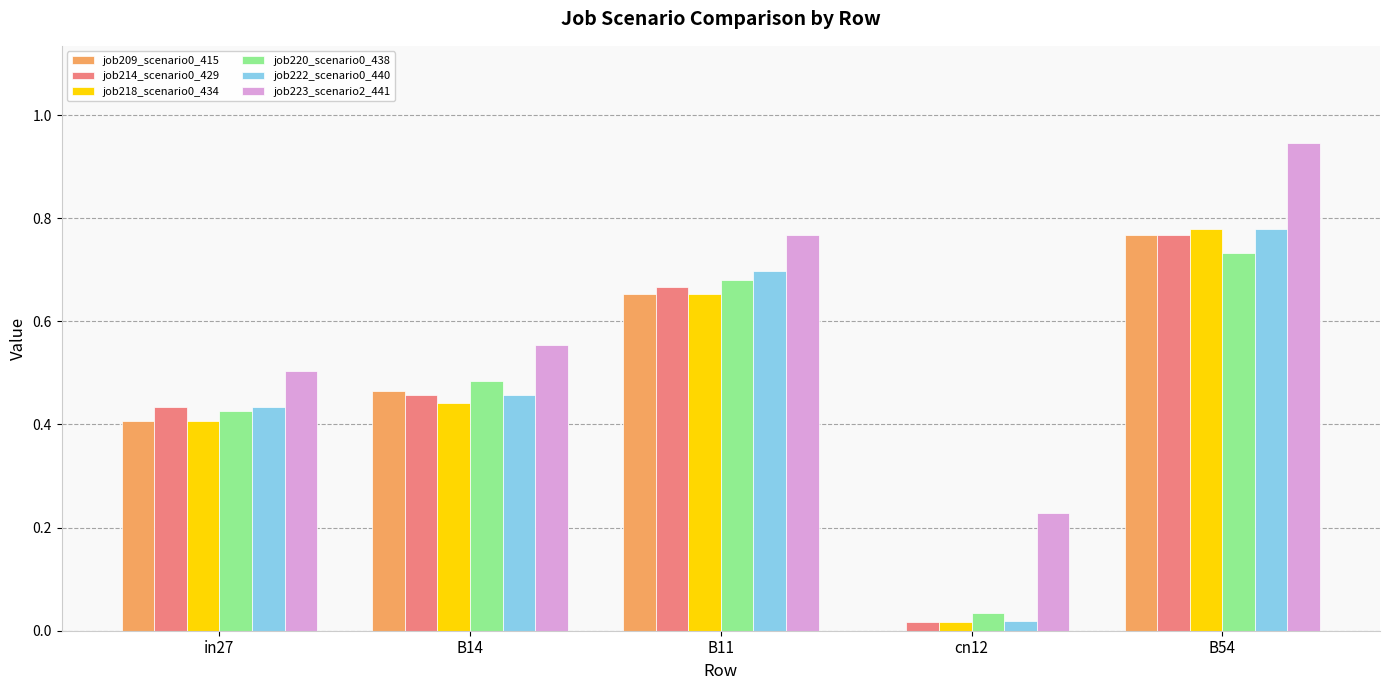

The job220_scenario0_438 series shows 0.2 at B54. True or false?

False